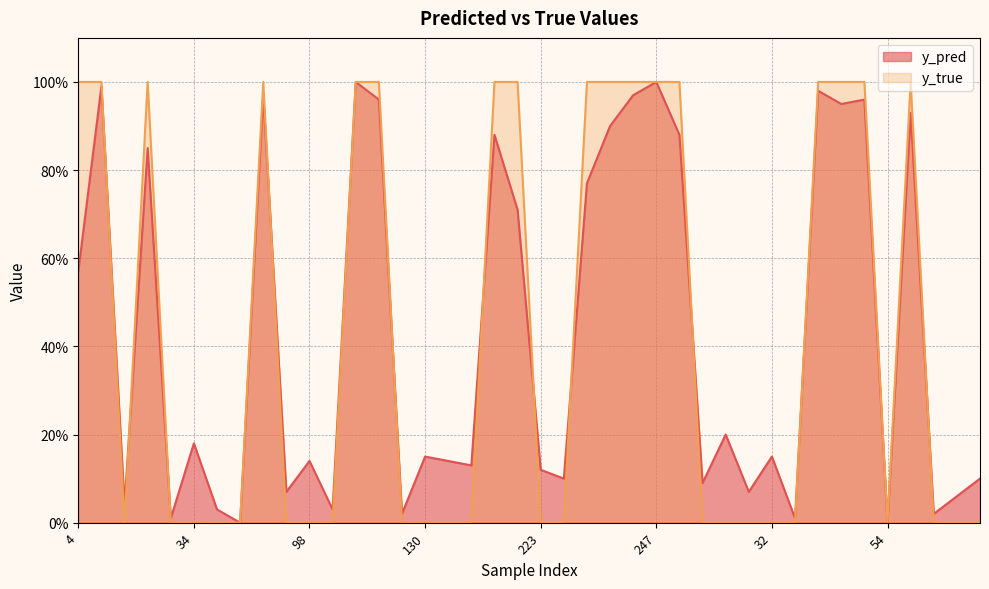

Rank the series by their maximum value, from lowest to highest.

y_pred, y_true